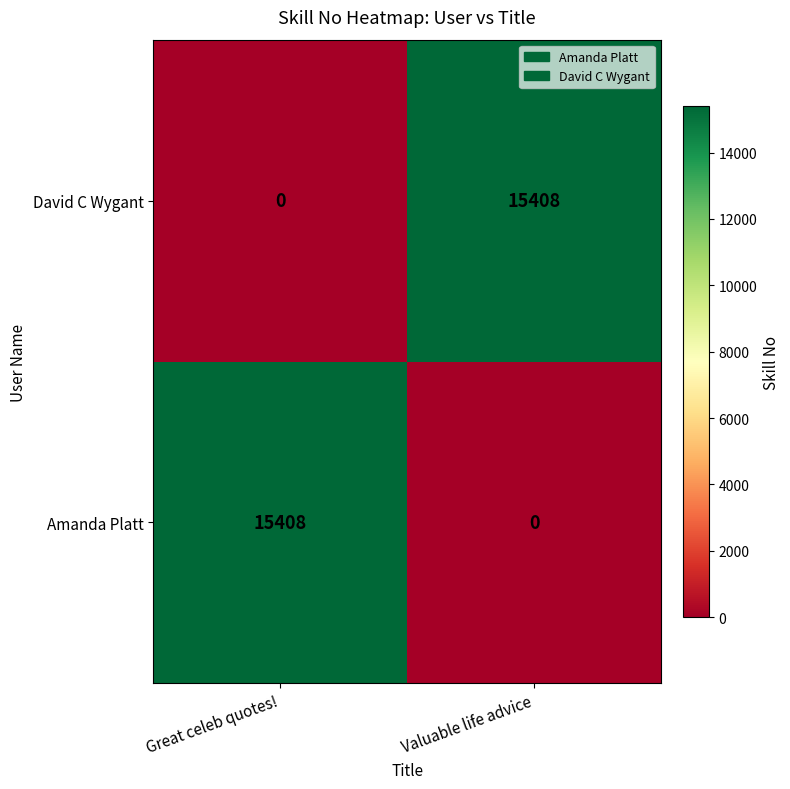

What is the average value of the Amanda Platt series?

7704